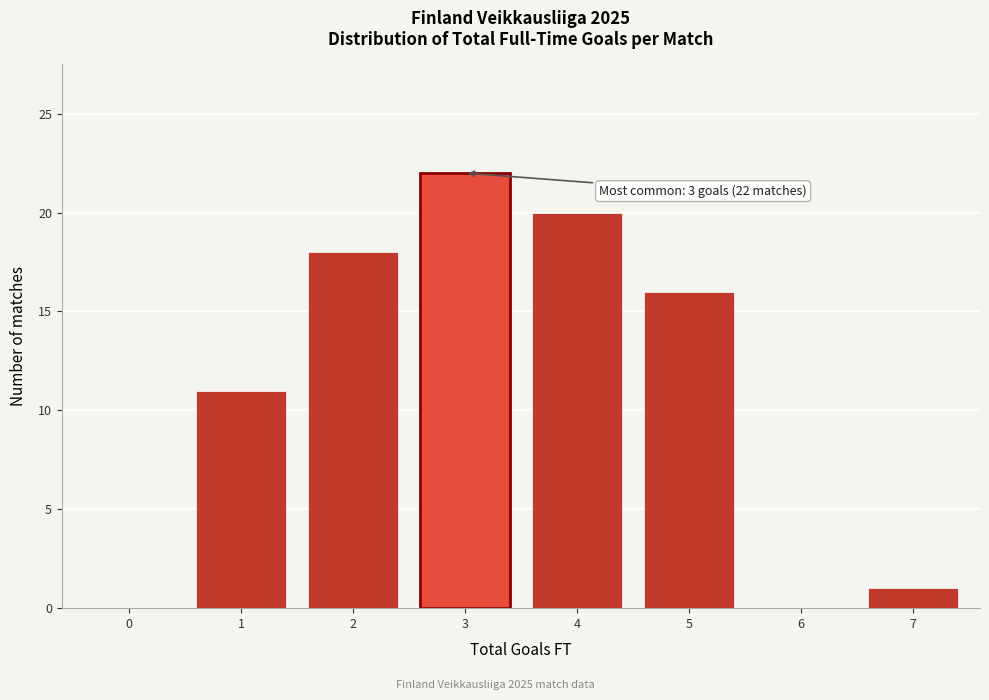

Reading left to right, what are all the values shown in this chart?

0=0	1=11	2=18	3=22	4=20	5=16	6=0	7=1